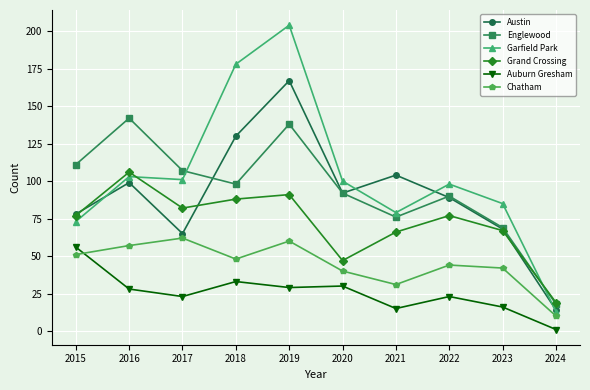

True or false: Austin and Auburn Gresham intersect in this chart.

False